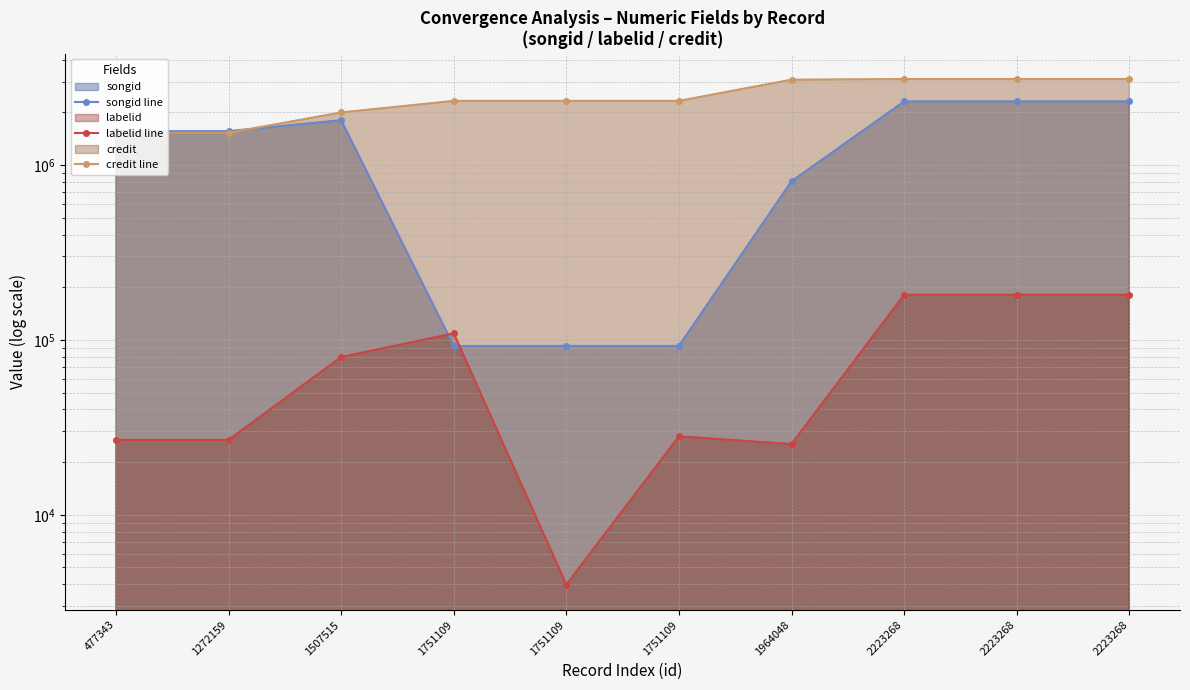

Reading left to right, transcribe all the data shown in this chart.

songid line: 477343=1562532	1272159=1562532	1507515=1804120	1751109=92374	1751109=92374	1751109=92374	1964048=807803	2223268=2310276	2223268=2310254	2223268=2310249
labelid line: 477343=26800	1272159=26800	1507515=79844	1751109=109032	1751109=3987	1751109=28089	1964048=25378	2223268=181366	2223268=181366	2223268=181366
credit line: 477343=1529499	1272159=1529499	1507515=1997936	1751109=2327876	1751109=2327876	1751109=2327876	1964048=3076688	2223268=3103216	2223268=3103216	2223268=3103216